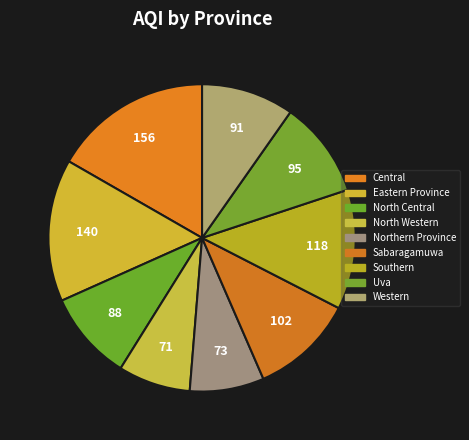

Rank the categories by value from highest to lowest.

Central, Eastern Province, Southern, Sabaragamuwa, Uva, Western, North Central, Northern Province, North Western